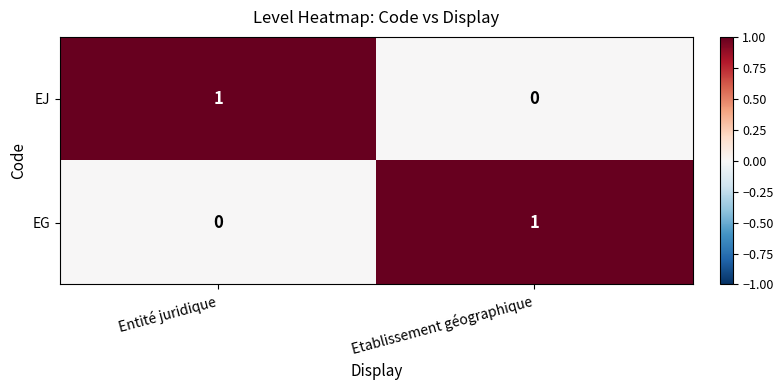

What is the spread (max minus min) of values at Entité juridique?

1